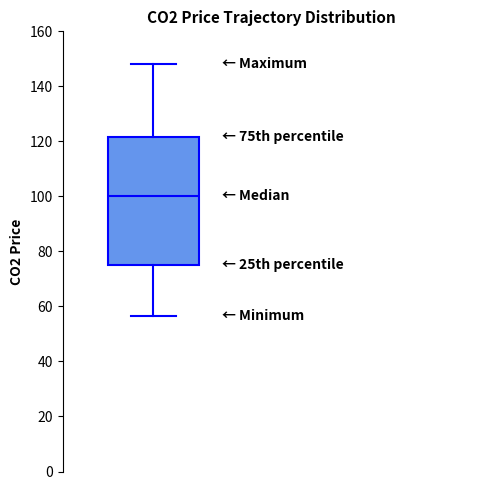

Transcribe this box plot: give where the median line is, the range the box spans, and where the two whiskers end, as read against the y-axis. The values are not printed on the chart, so give them approximately, as read against the axis.

median 100, box 76 to 122, whiskers 56 to 148